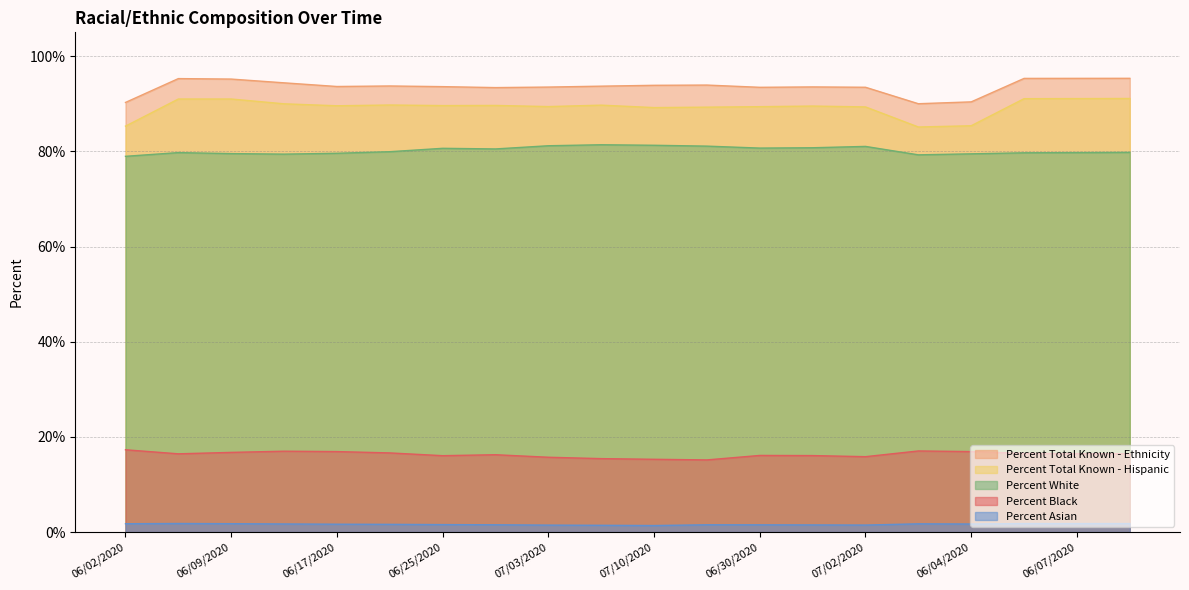

True or false: Percent Total Known - Hispanic and Percent Total Known - Ethnicity intersect in this chart.

False